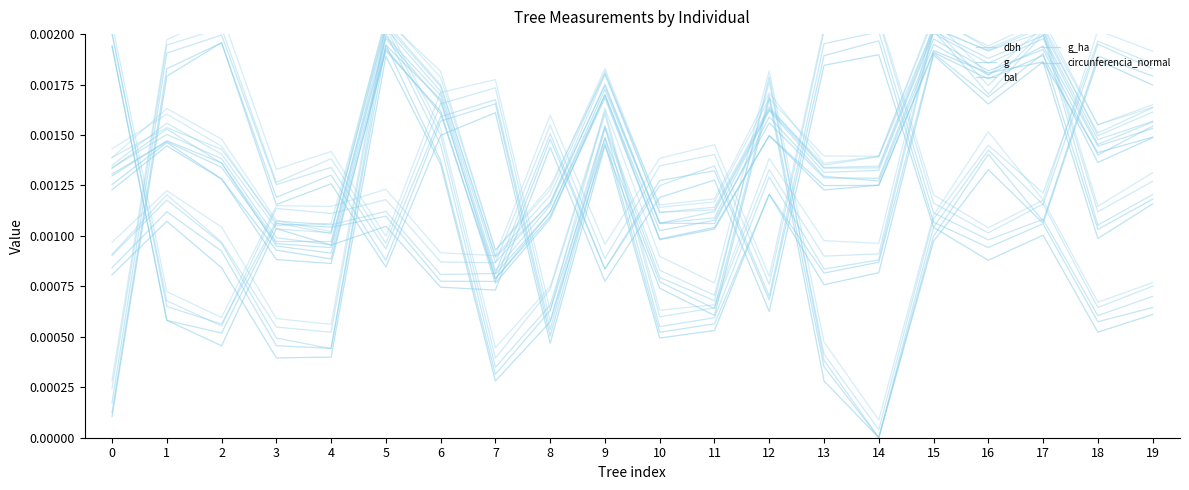

How many positive values does the bal series have?

19